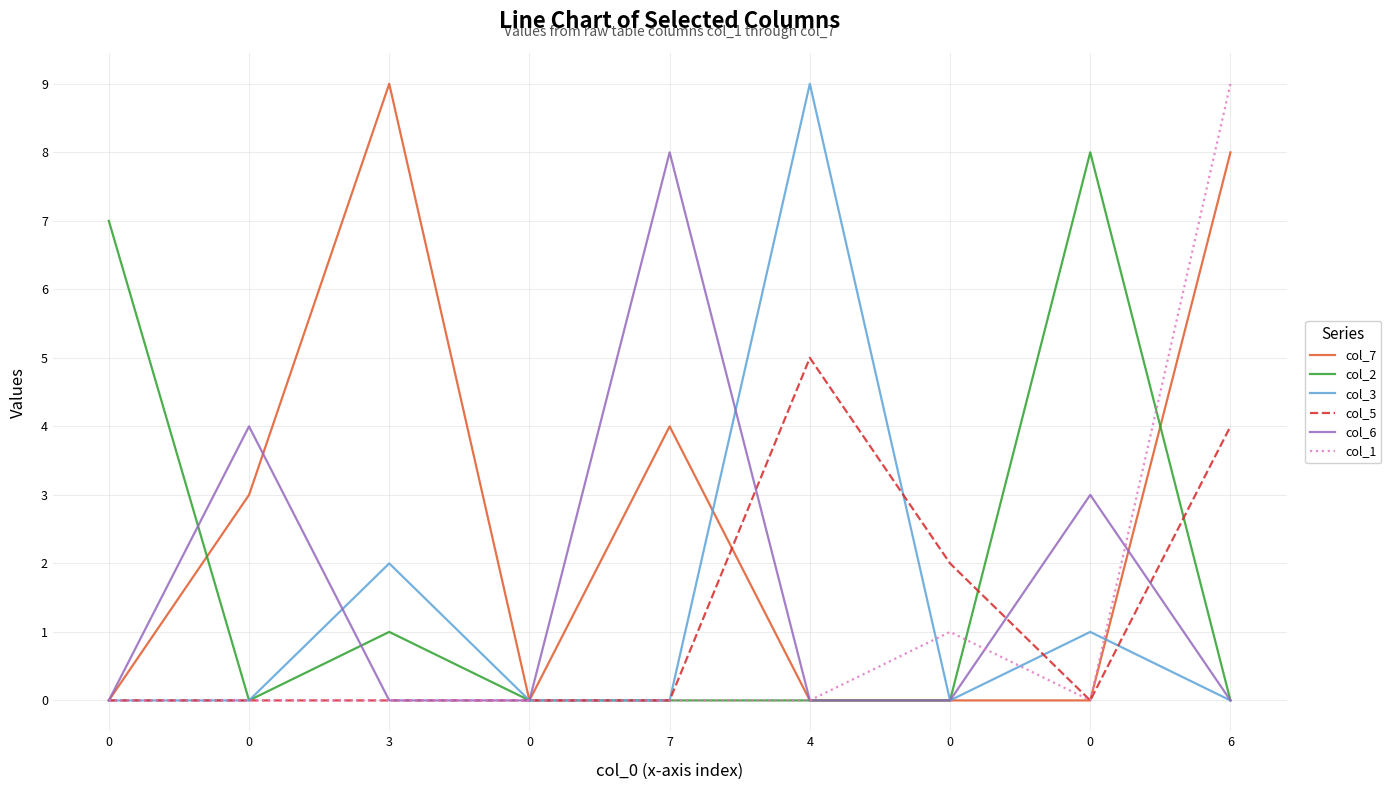

What is the sum of the col_2 values at 0 and 0?

7